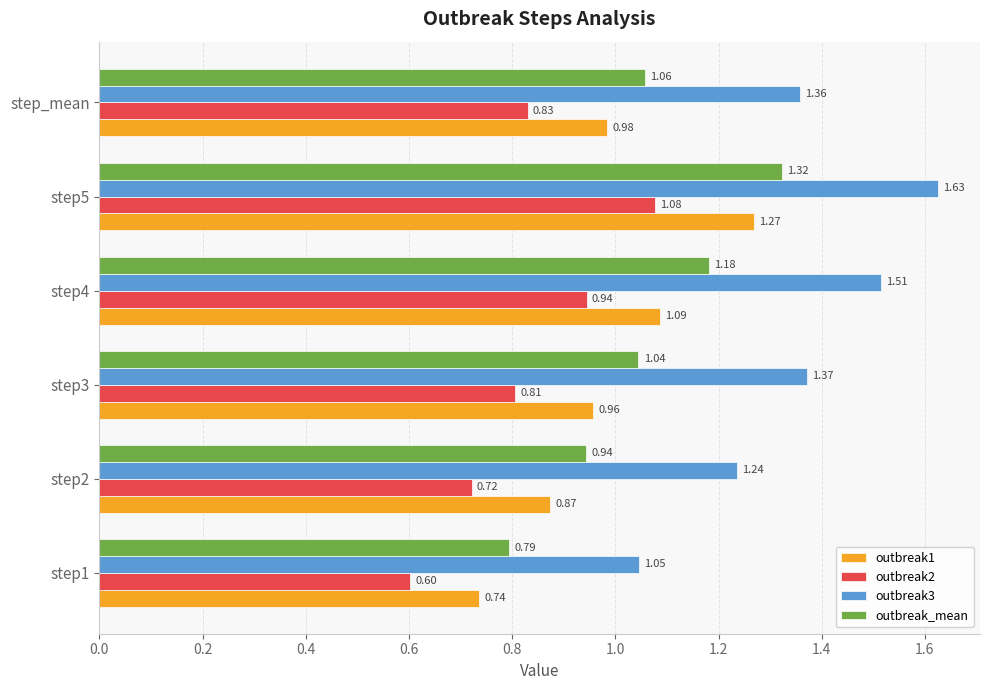

How many outbreak2 values are between 0 and 1?

5